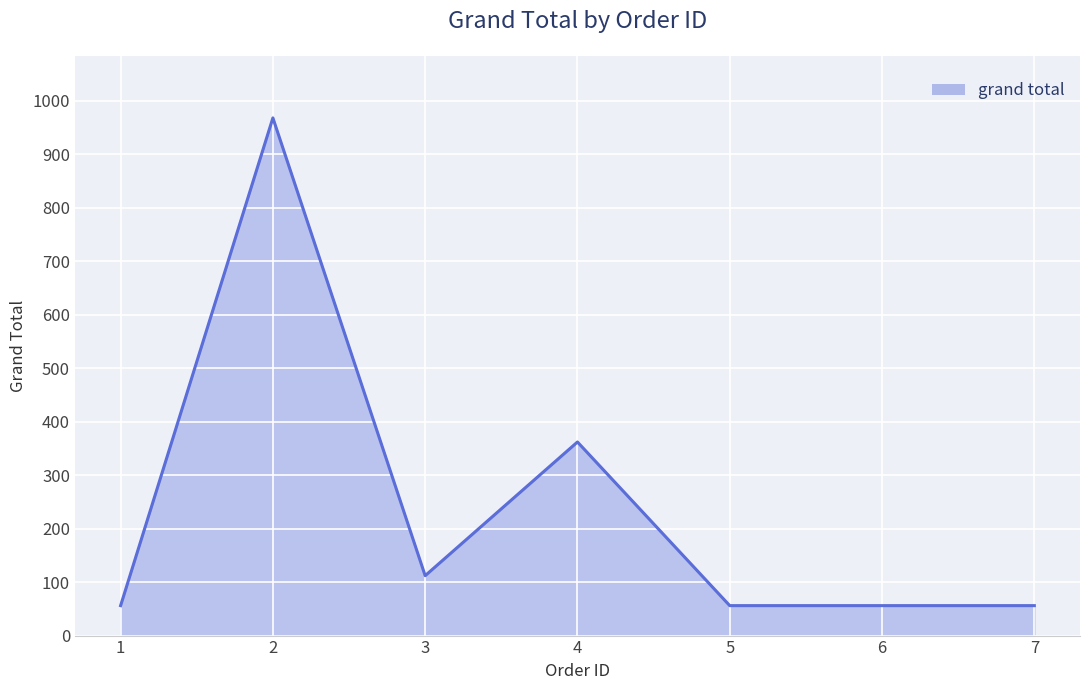

Does the chart display data point markers on the line(s)?

No